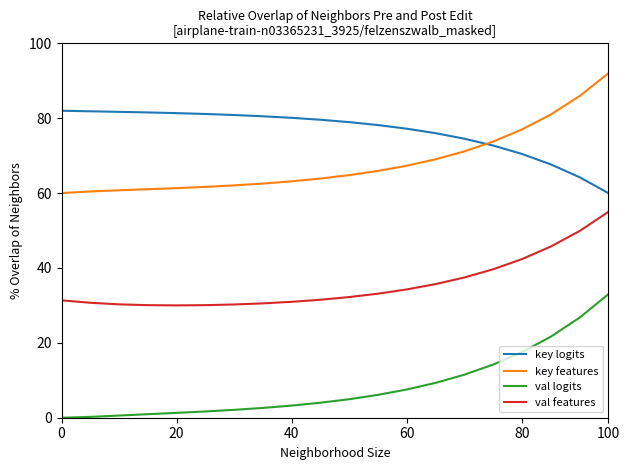

True or false: key features and val features cross at least once.

False